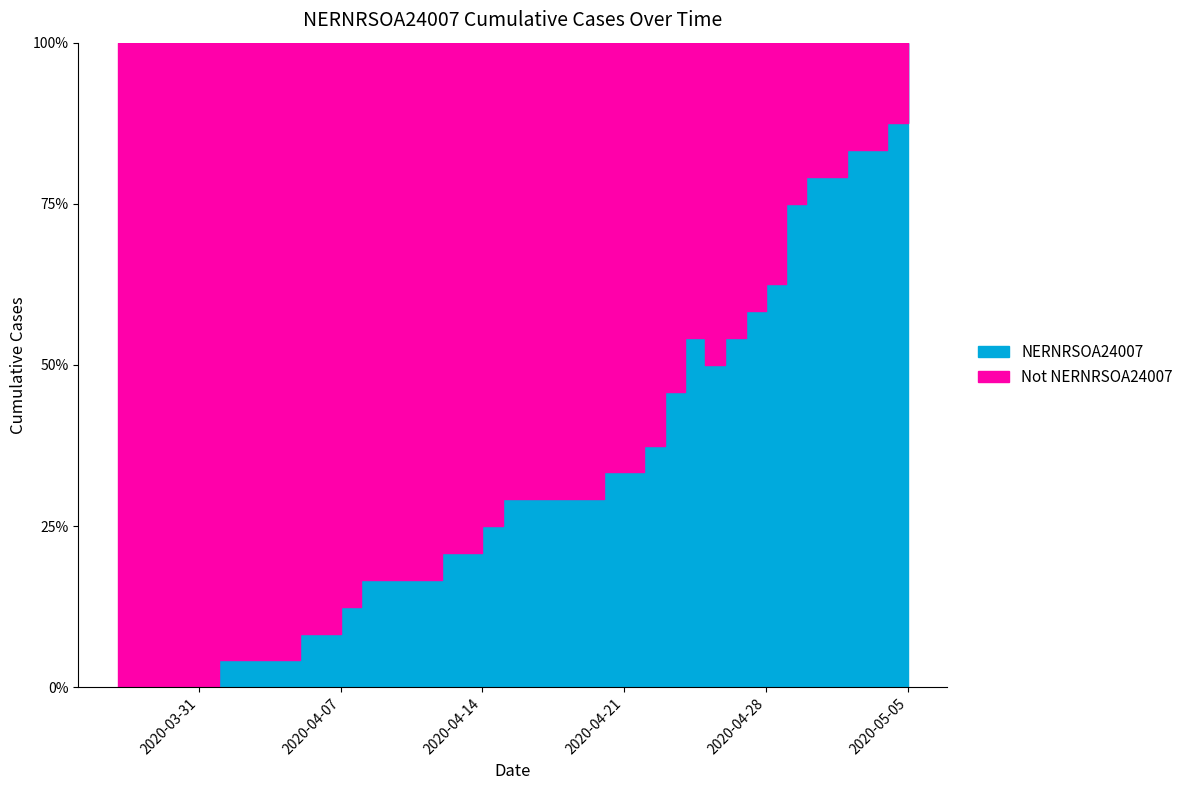

Does the chart have visible grid lines?

No